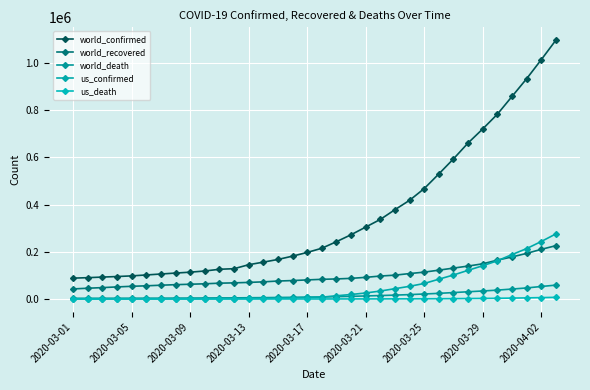

How many data points does each series have?

34